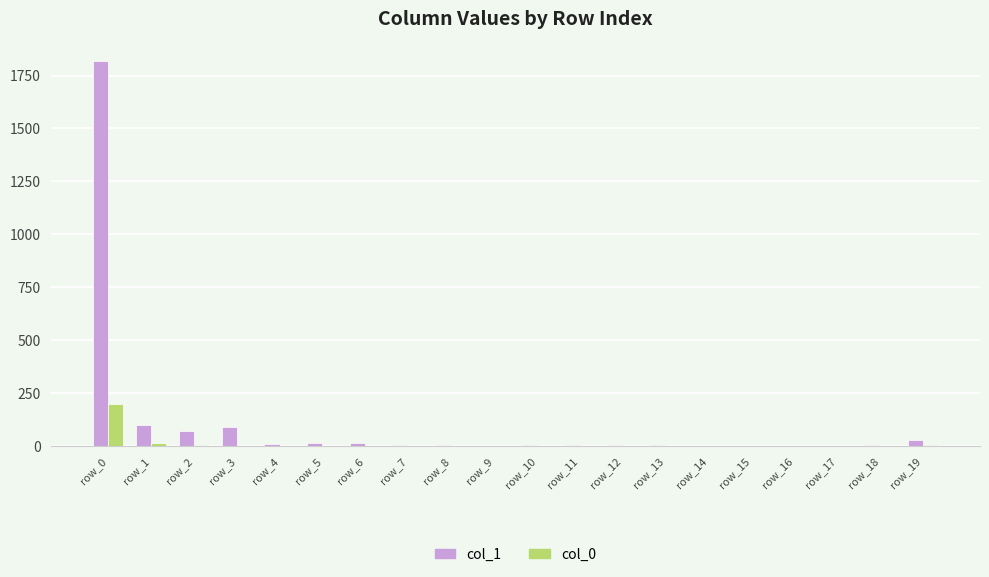

Which category has the highest value in the col_0 series?

row_0